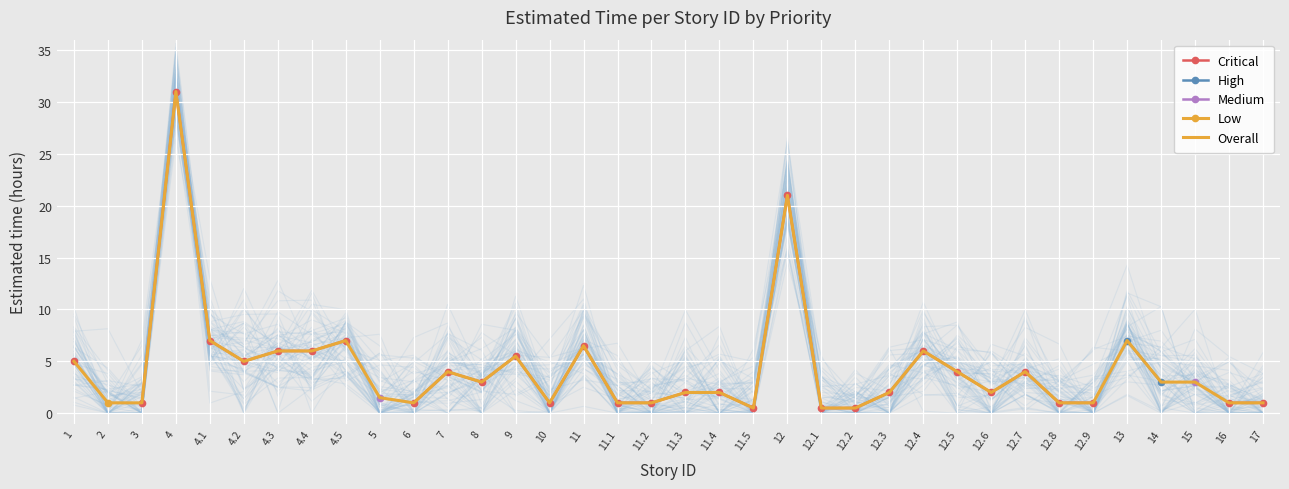

The Overall series shows 3.4 at 4.2. True or false?

False